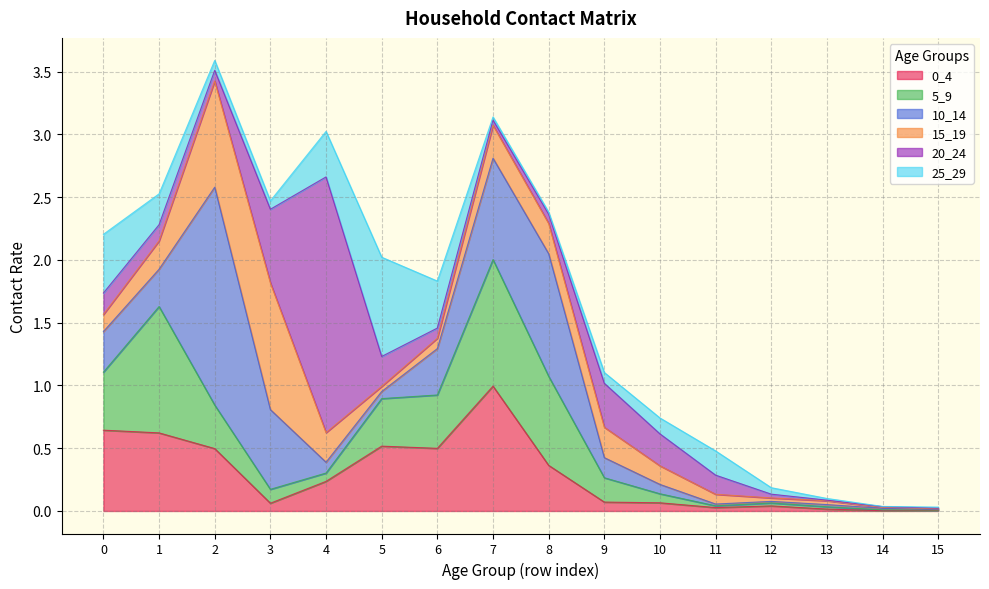

Where is the first local minimum for 20_24?

2